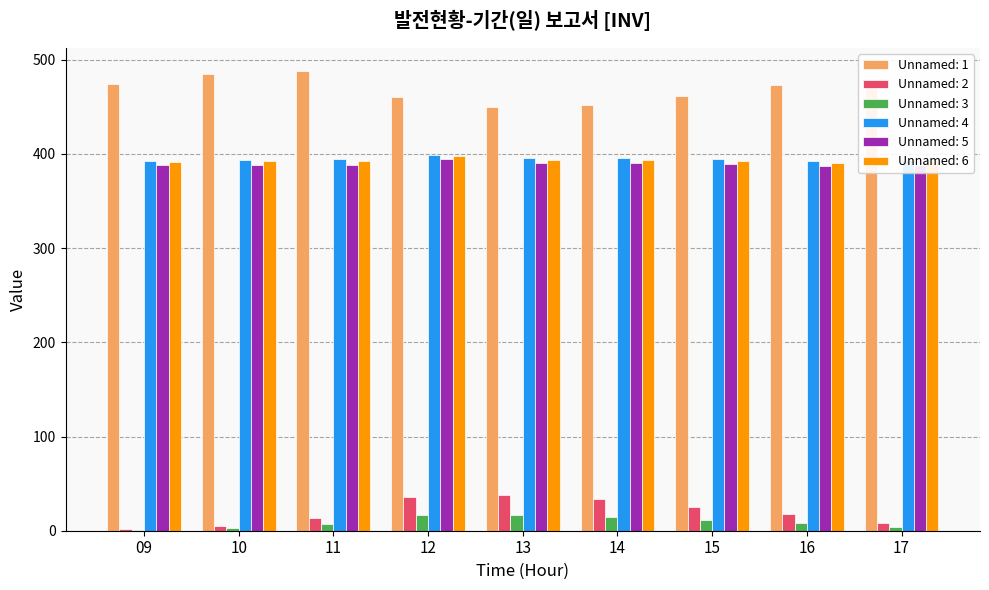

What is the greatest value displayed?

488.1